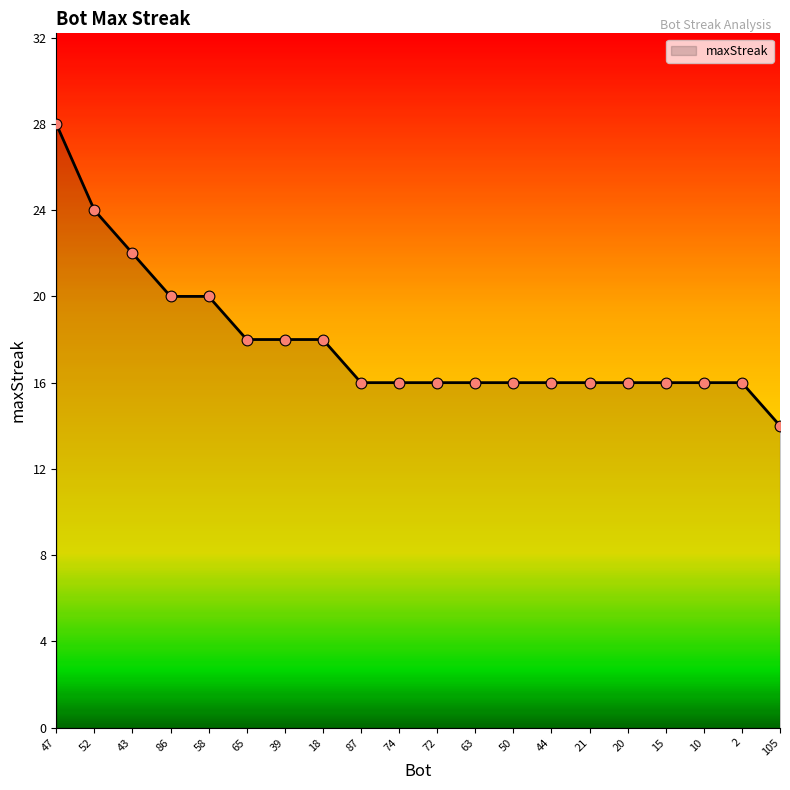

Which has a higher value, 86 or 74?

86